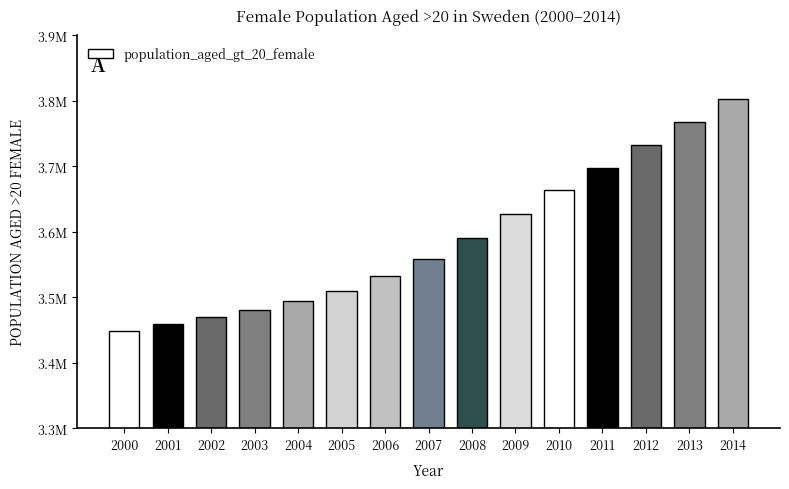

What is the sum of all values?

53837857